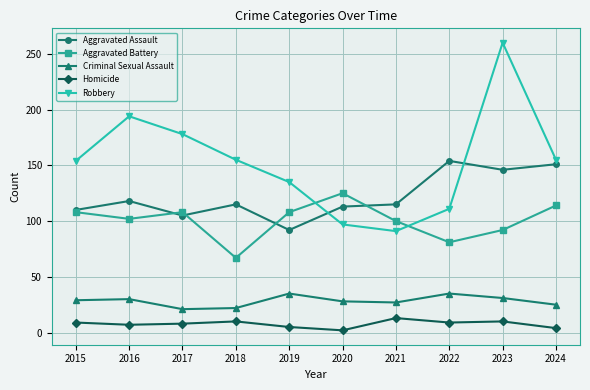

Is the value of Criminal Sexual Assault at 2018 greater than the value of Robbery at 2023?

No